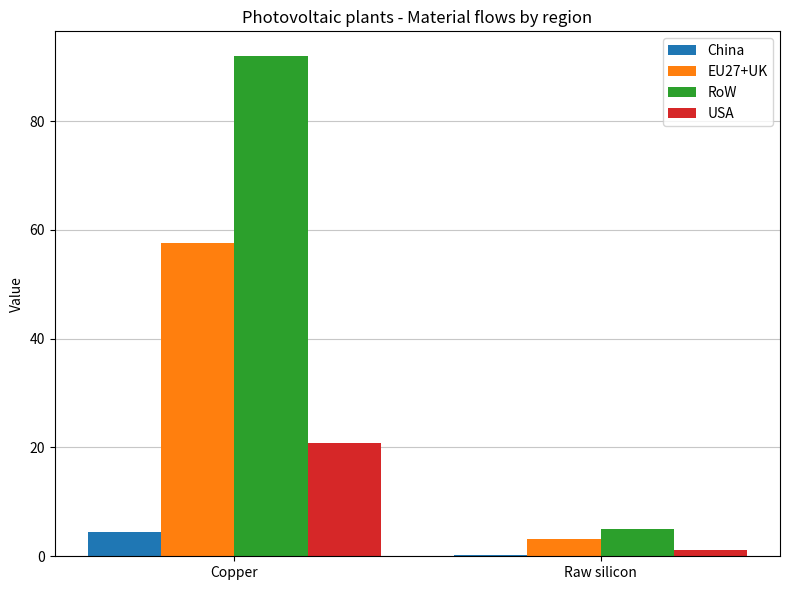

Is the value of RoW at Copper greater than the value of China at Raw silicon?

Yes